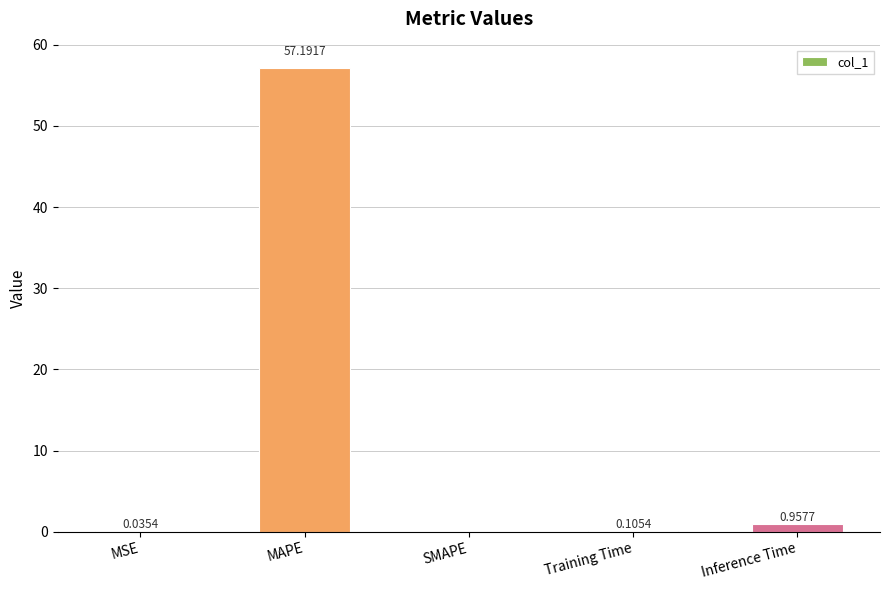

Are the bars grouped side by side (vs. stacked)?

No